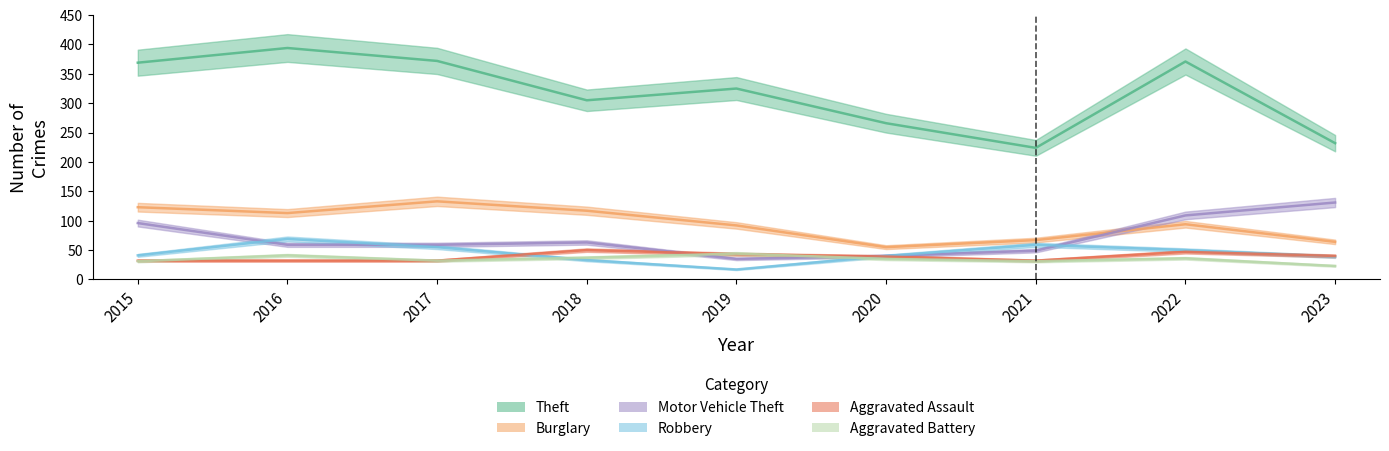

What is the total value across all series at 2015?

692